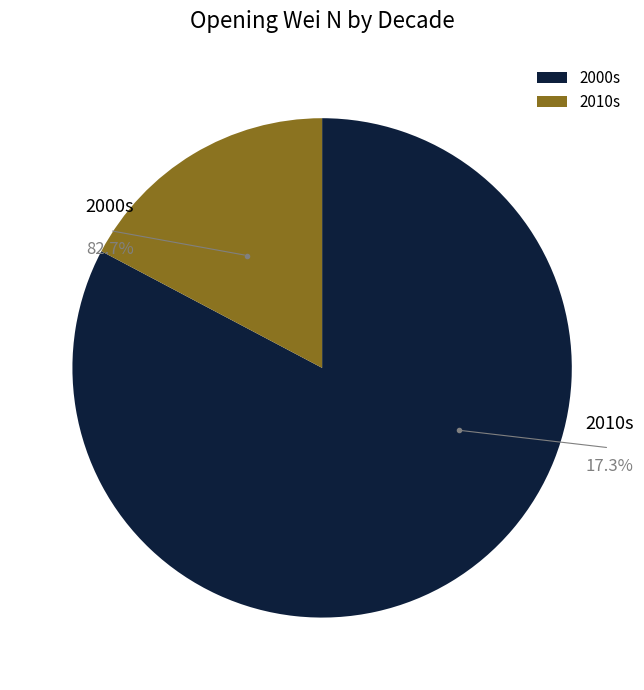

Between 2000s and 2010s, which is larger?

2000s